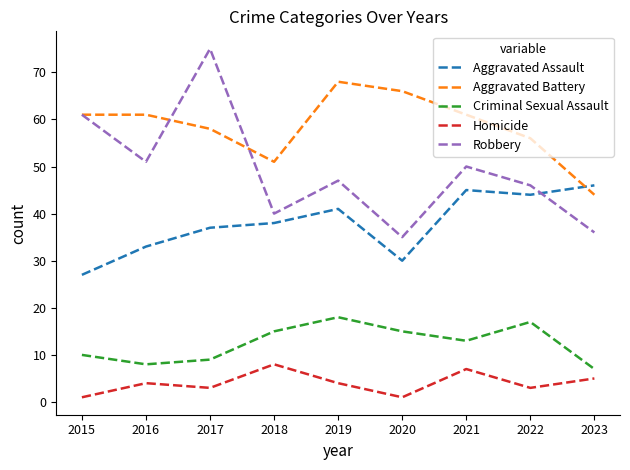

List the series in order of their peak value, lowest first.

Homicide, Criminal Sexual Assault, Aggravated Assault, Aggravated Battery, Robbery